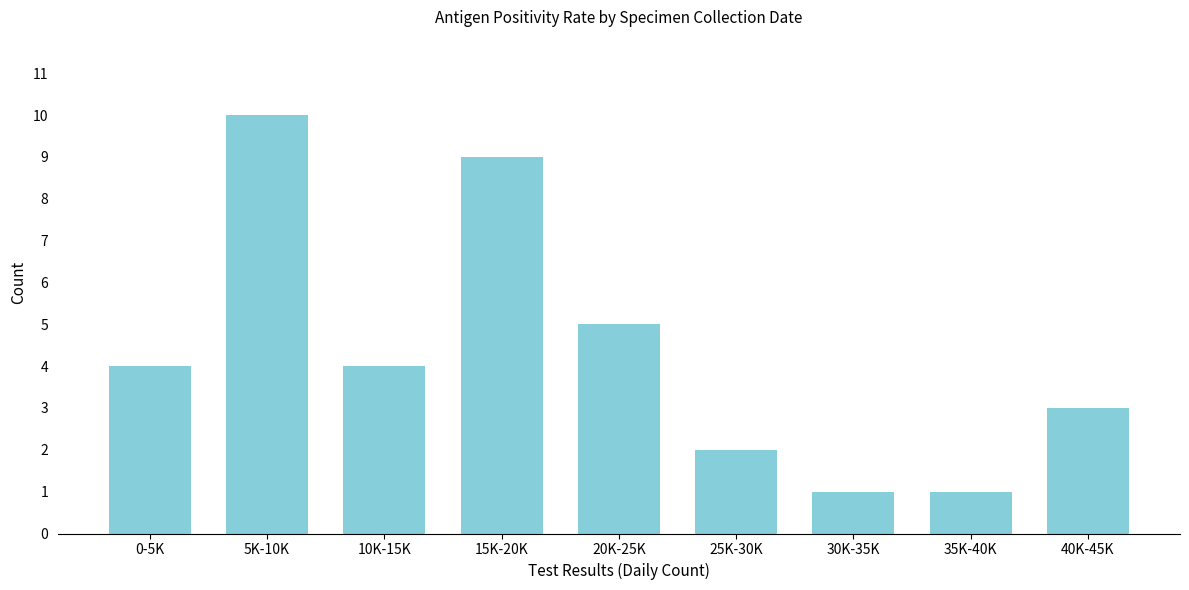

Reading left to right, transcribe all the data shown in this chart.

4	10	4	9	5	2	1	1	3